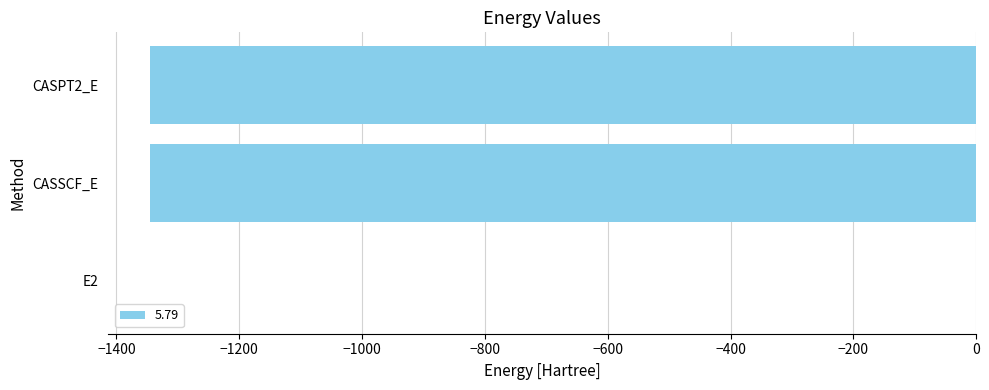

Which label corresponds to the largest value in the chart?

E2